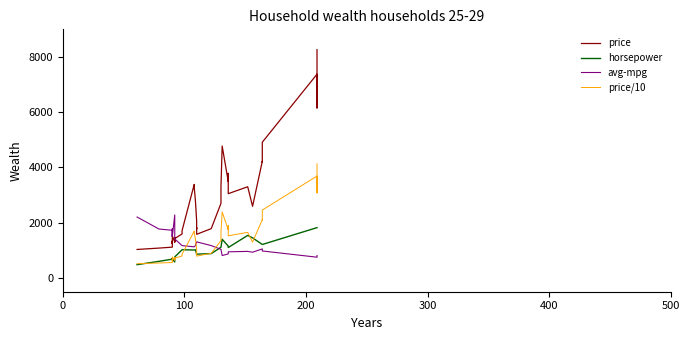

Which series has the widest spread of values?

price